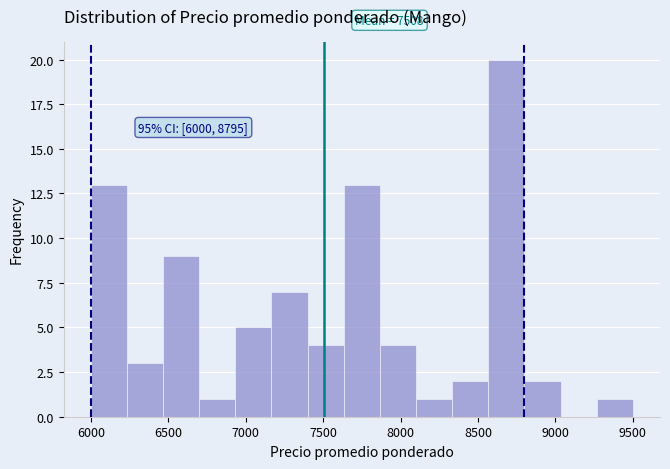

Over which range of the x-axis is the bar tallest?

8550 to 8800